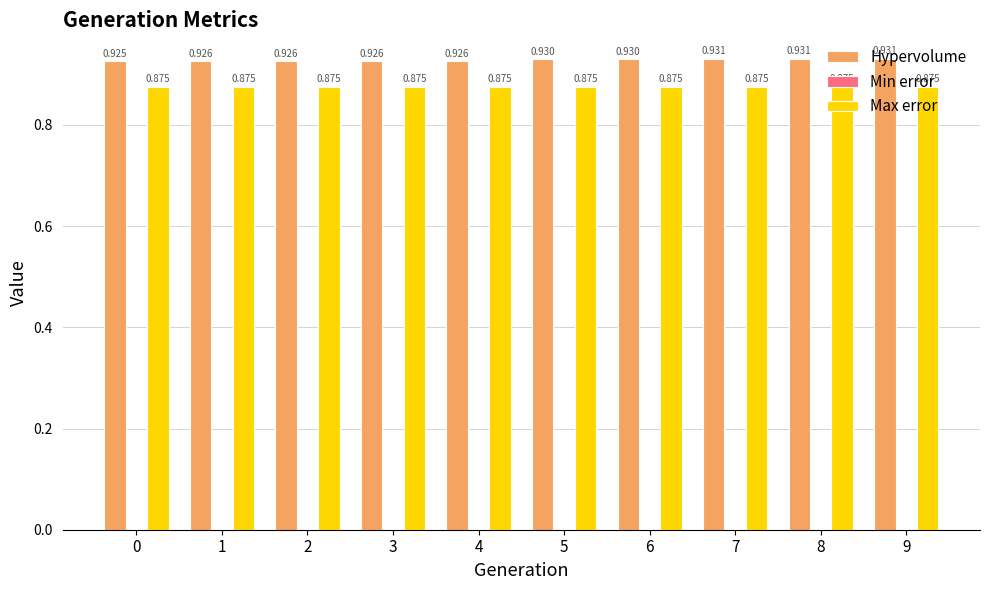

Which series changed the most between 4 and 7?

Hypervolume